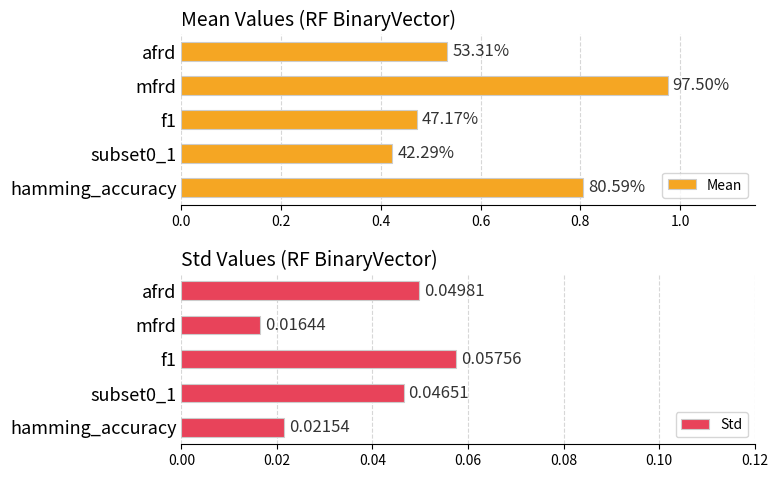

Where is Std nearest to the value 0?

mfrd